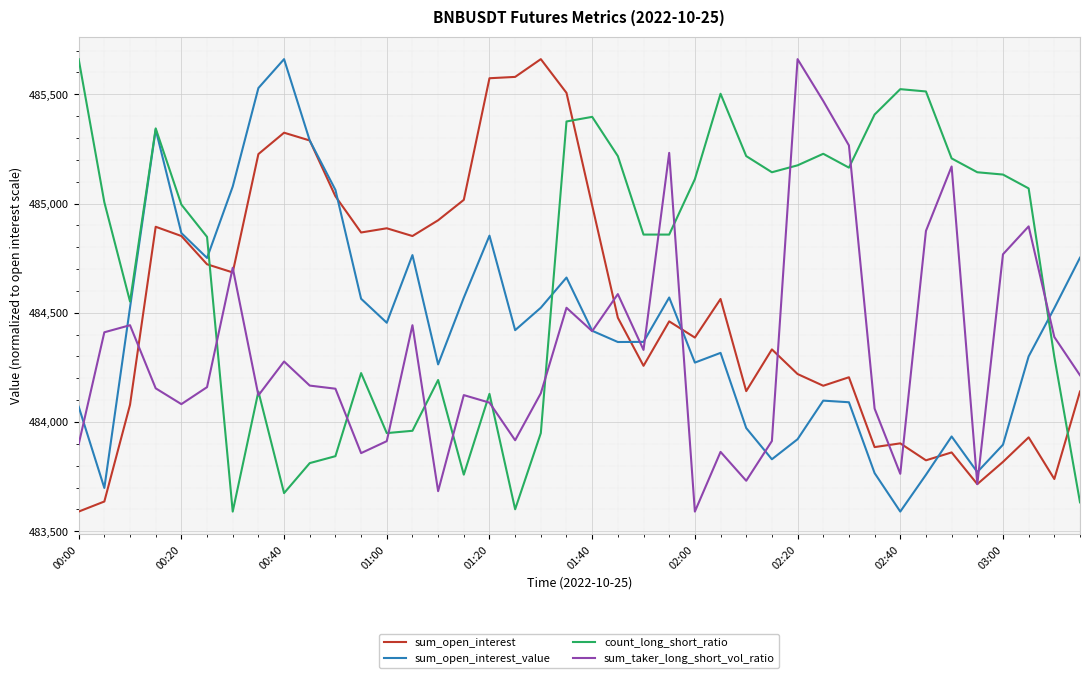

Which series ends up on top after the final intersection of count_long_short_ratio and sum_open_interest?

sum_open_interest